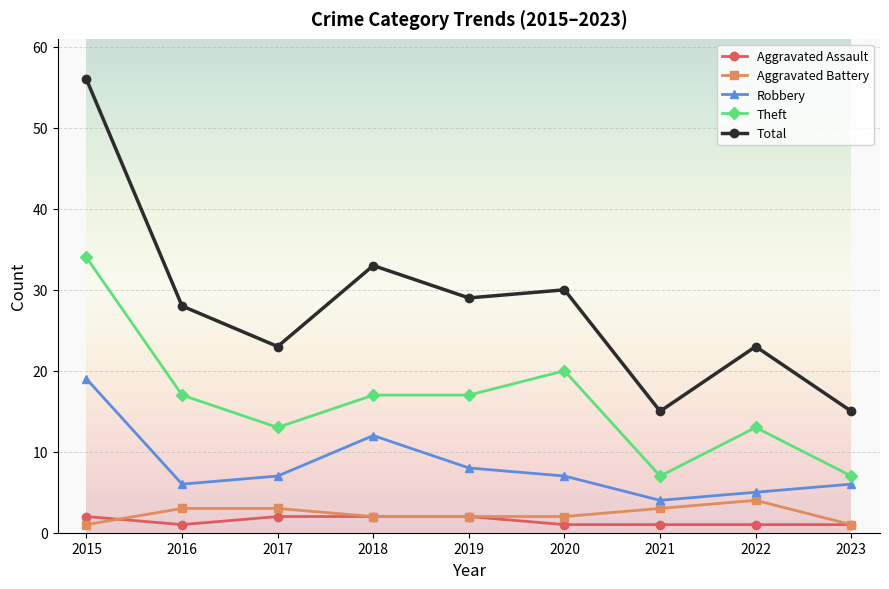

Reading right to left, transcribe all the data shown in this chart.

Aggravated Assault: 2023=1	2022=1	2021=1	2020=1	2019=2	2018=2	2017=2	2016=1	2015=2
Aggravated Battery: 2023=1	2022=4	2021=3	2020=2	2019=2	2018=2	2017=3	2016=3	2015=1
Robbery: 2023=6	2022=5	2021=4	2020=7	2019=8	2018=12	2017=7	2016=6	2015=19
Theft: 2023=7	2022=13	2021=7	2020=20	2019=17	2018=17	2017=13	2016=17	2015=34
Total: 2023=15	2022=23	2021=15	2020=30	2019=29	2018=33	2017=23	2016=28	2015=56